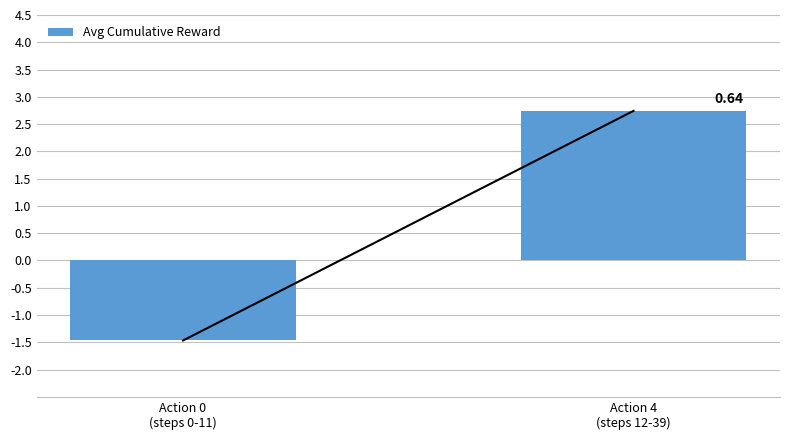

Rank the categories by value from highest to lowest.

Action 4
(steps 12-39), Action 0
(steps 0-11)